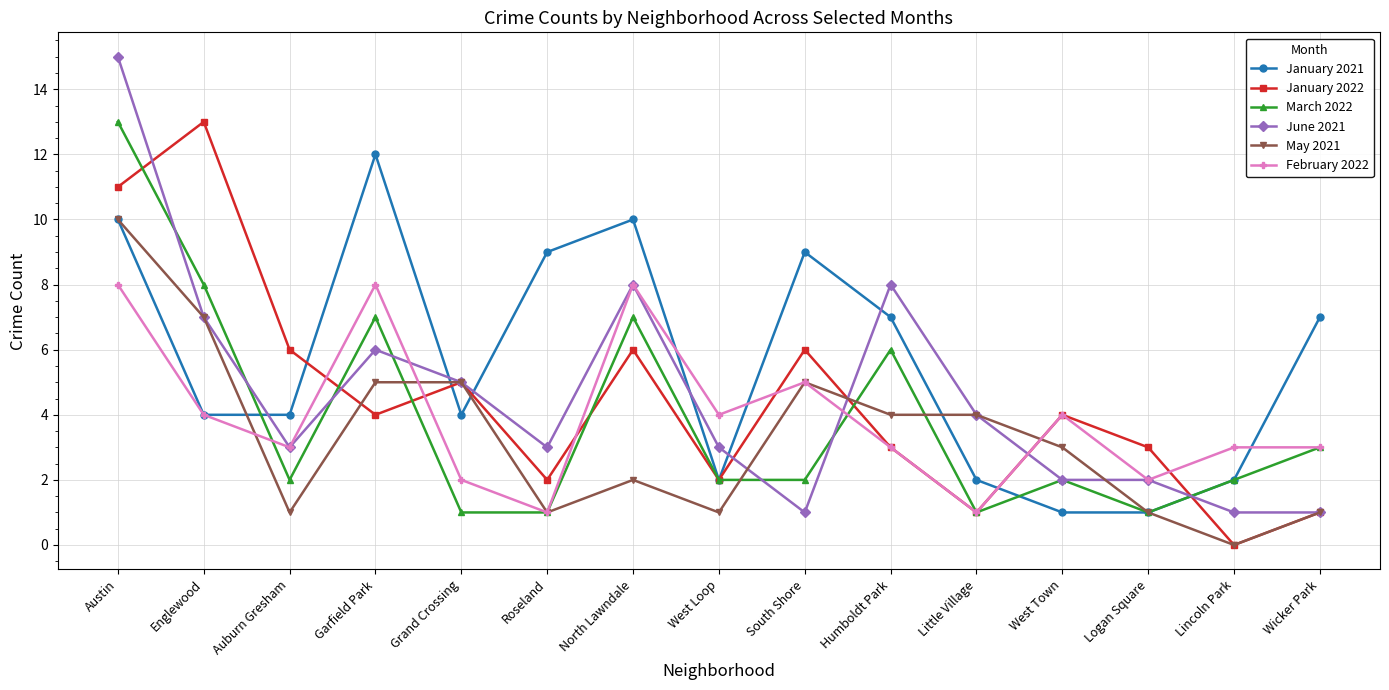

Reading left to right, what are all the values shown in this chart?

January 2021: Austin=10	Englewood=4	Auburn Gresham=4	Garfield Park=12	Grand Crossing=4	Roseland=9	North Lawndale=10	West Loop=2	South Shore=9	Humboldt Park=7	Little Village=2	West Town=1	Logan Square=1	Lincoln Park=2	Wicker Park=7
January 2022: Austin=11	Englewood=13	Auburn Gresham=6	Garfield Park=4	Grand Crossing=5	Roseland=2	North Lawndale=6	West Loop=2	South Shore=6	Humboldt Park=3	Little Village=1	West Town=4	Logan Square=3	Lincoln Park=0	Wicker Park=1
March 2022: Austin=13	Englewood=8	Auburn Gresham=2	Garfield Park=7	Grand Crossing=1	Roseland=1	North Lawndale=7	West Loop=2	South Shore=2	Humboldt Park=6	Little Village=1	West Town=2	Logan Square=1	Lincoln Park=2	Wicker Park=3
June 2021: Austin=15	Englewood=7	Auburn Gresham=3	Garfield Park=6	Grand Crossing=5	Roseland=3	North Lawndale=8	West Loop=3	South Shore=1	Humboldt Park=8	Little Village=4	West Town=2	Logan Square=2	Lincoln Park=1	Wicker Park=1
May 2021: Austin=10	Englewood=7	Auburn Gresham=1	Garfield Park=5	Grand Crossing=5	Roseland=1	North Lawndale=2	West Loop=1	South Shore=5	Humboldt Park=4	Little Village=4	West Town=3	Logan Square=1	Lincoln Park=0	Wicker Park=1
February 2022: Austin=8	Englewood=4	Auburn Gresham=3	Garfield Park=8	Grand Crossing=2	Roseland=1	North Lawndale=8	West Loop=4	South Shore=5	Humboldt Park=3	Little Village=1	West Town=4	Logan Square=2	Lincoln Park=3	Wicker Park=3